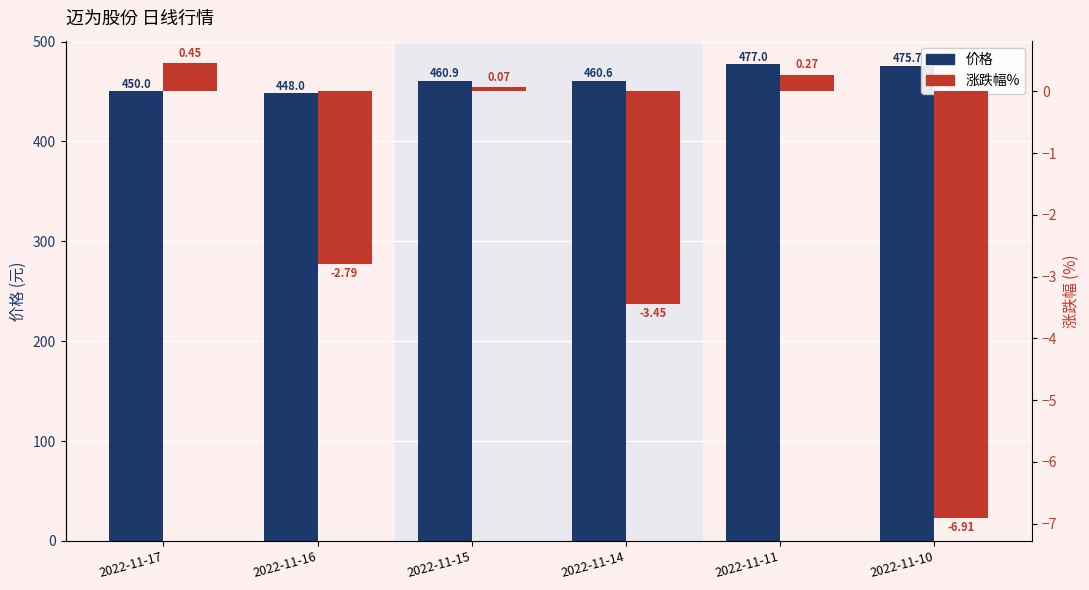

True or false: 价格 has a value of 175.0 at 2022-11-15.

False